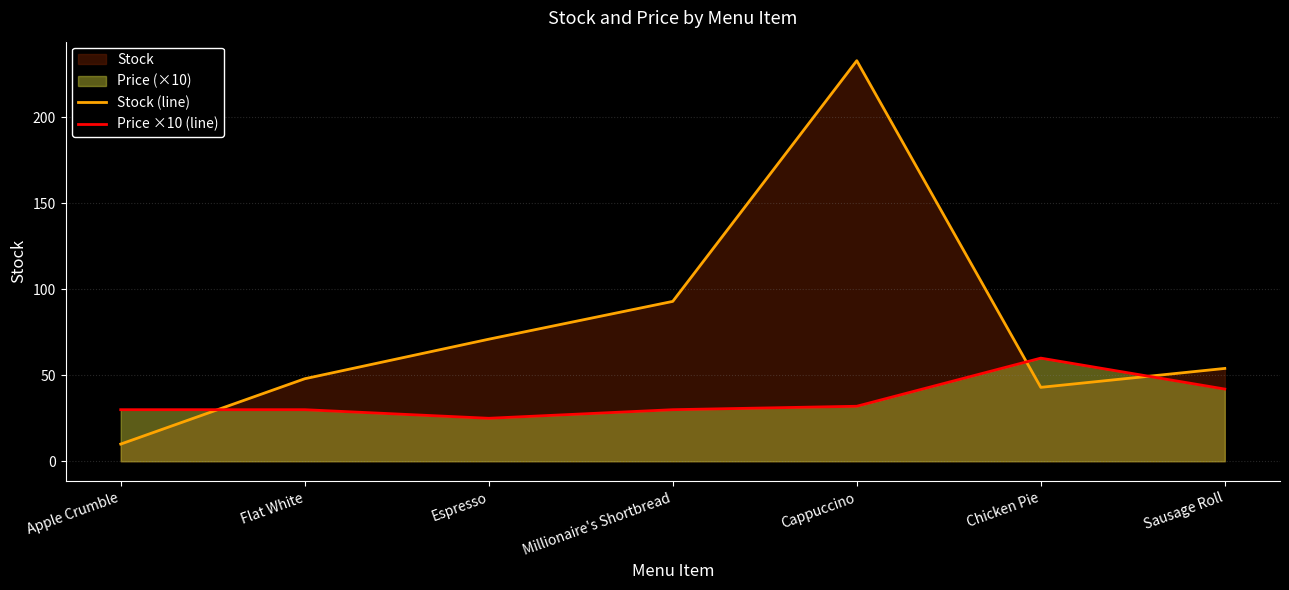

Which series has the largest total across all categories?

Stock (line)